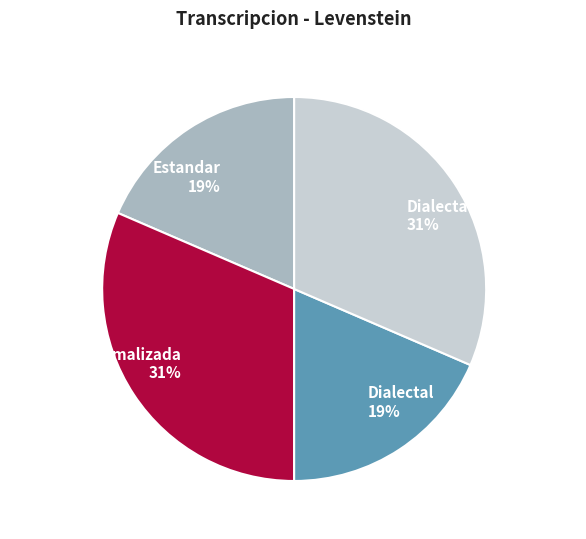

What is the ratio of the value at Estandar to the value at Dialectal_normalizada?

0.6